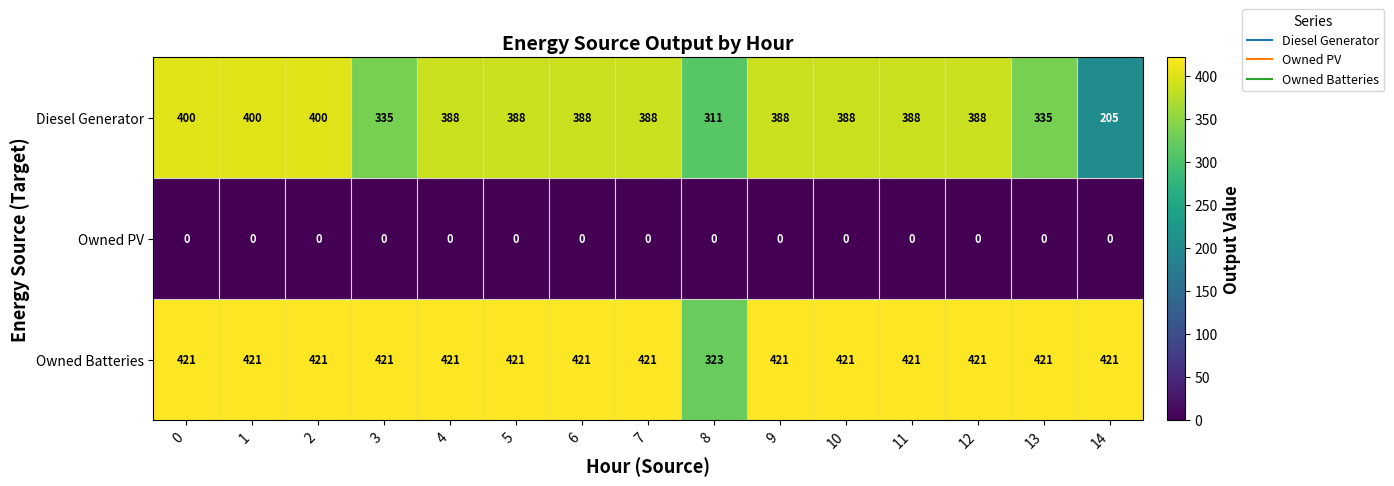

Where is Diesel Generator nearest to the value 302?

8